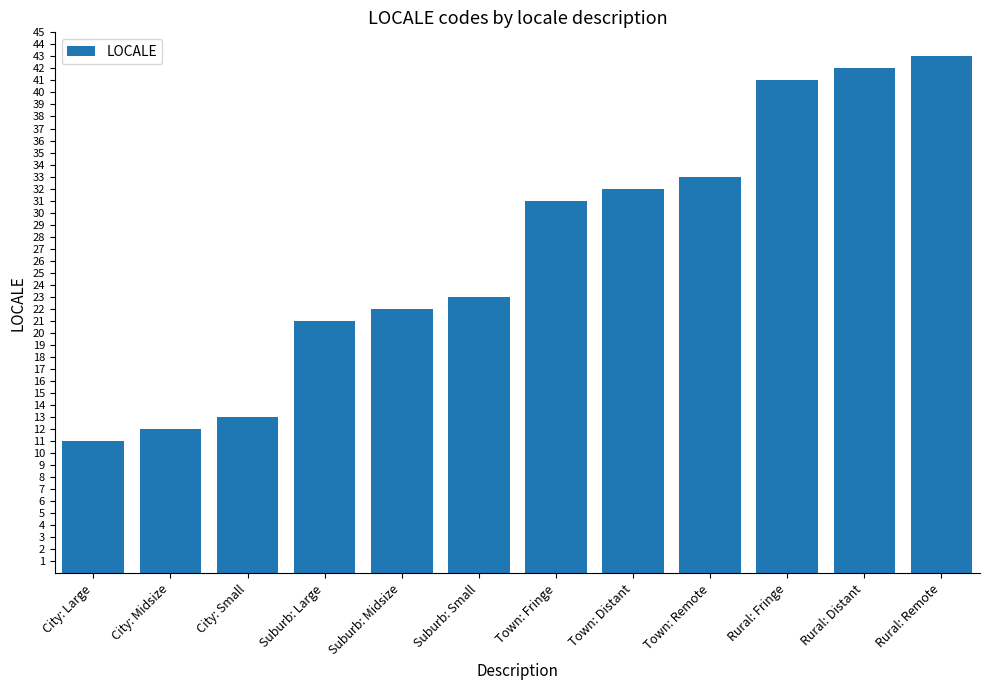

What is the sum of all values?

324